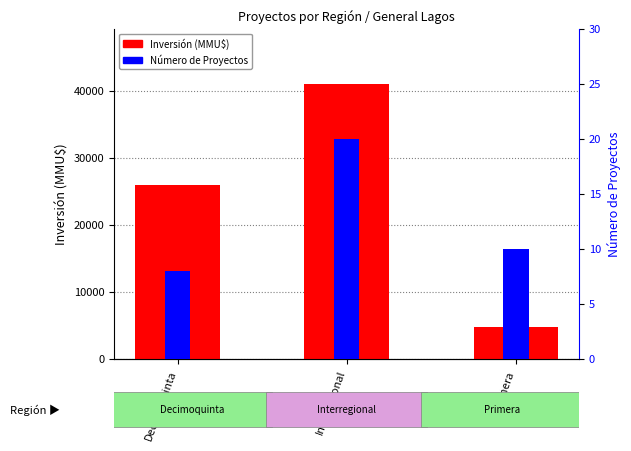

Which series has the widest spread of values?

Inversión (MMU$)